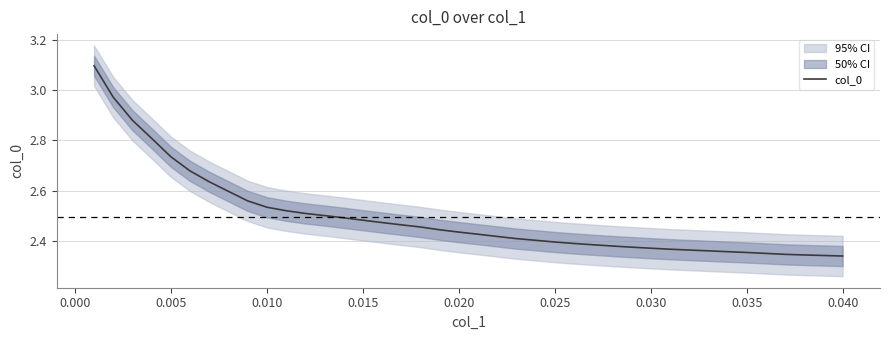

What is the minimum value shown in the chart?

2.3